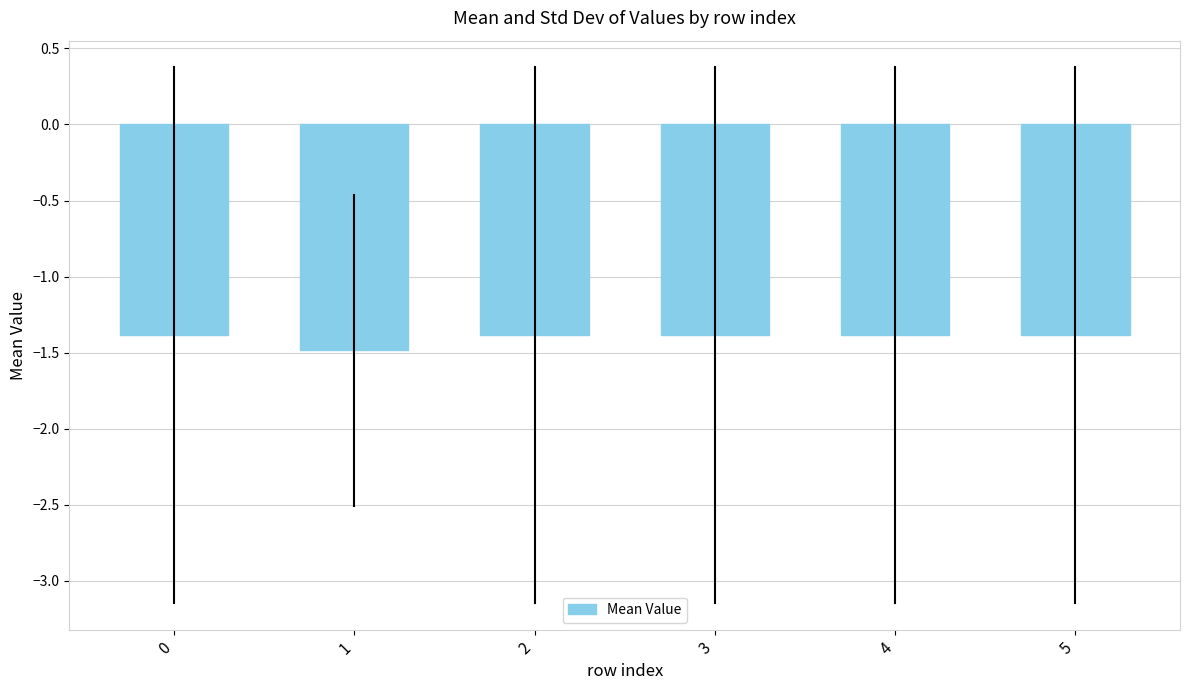

Which has a higher value, 2 or 1?

2